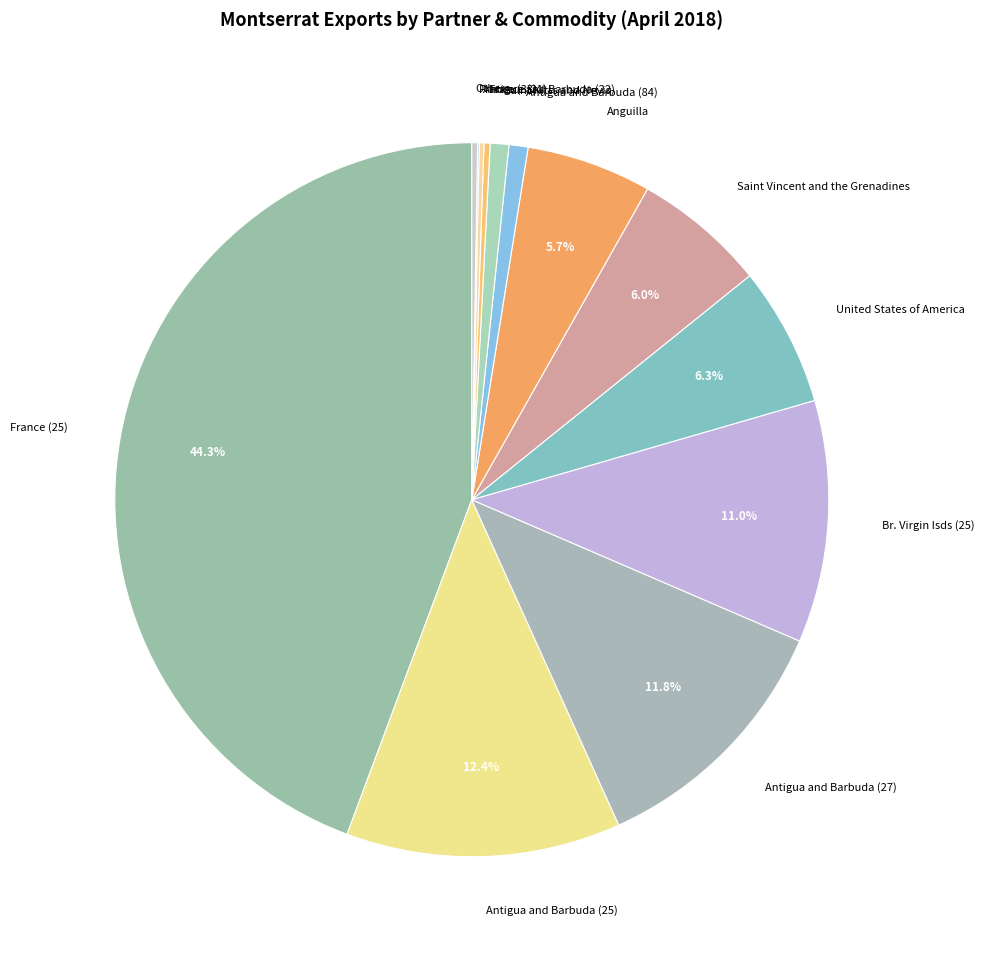

Do Antigua and Barbuda (84) and Saint Vincent and the Grenadines together represent more than half of the pie?

No